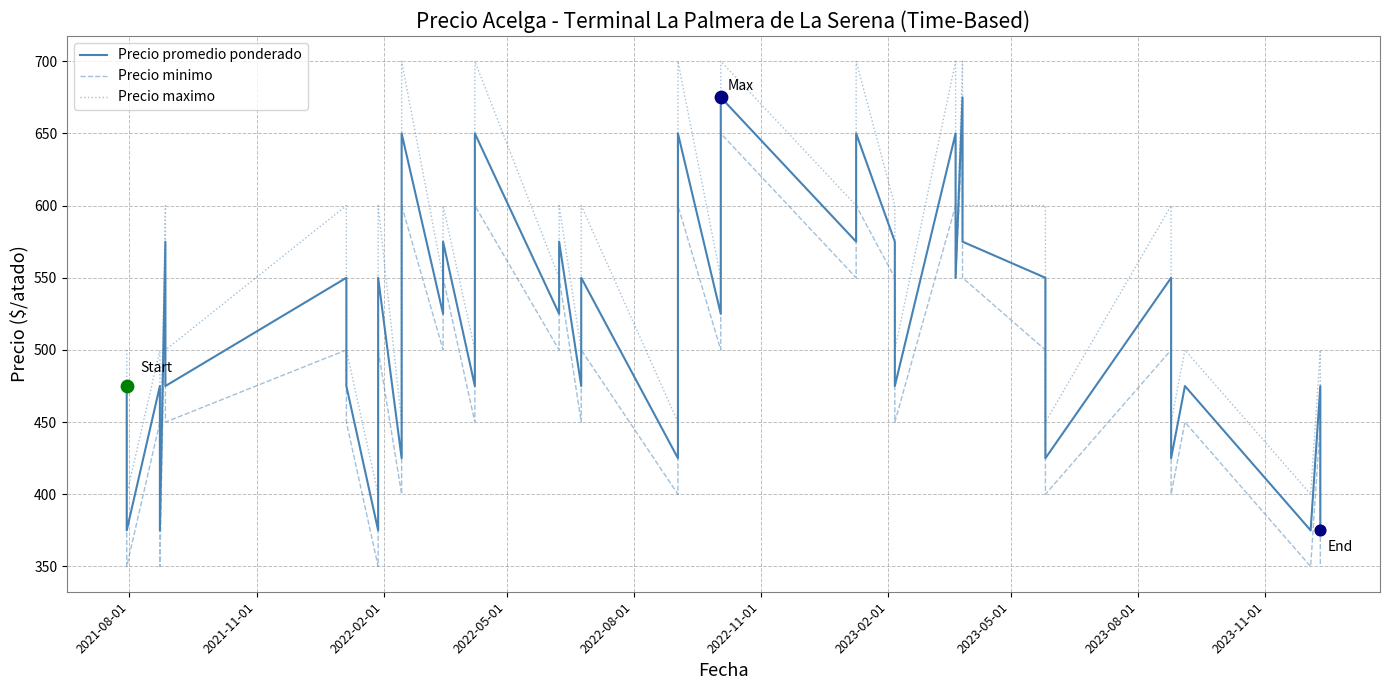

Which series has the largest total across all categories?

Precio maximo